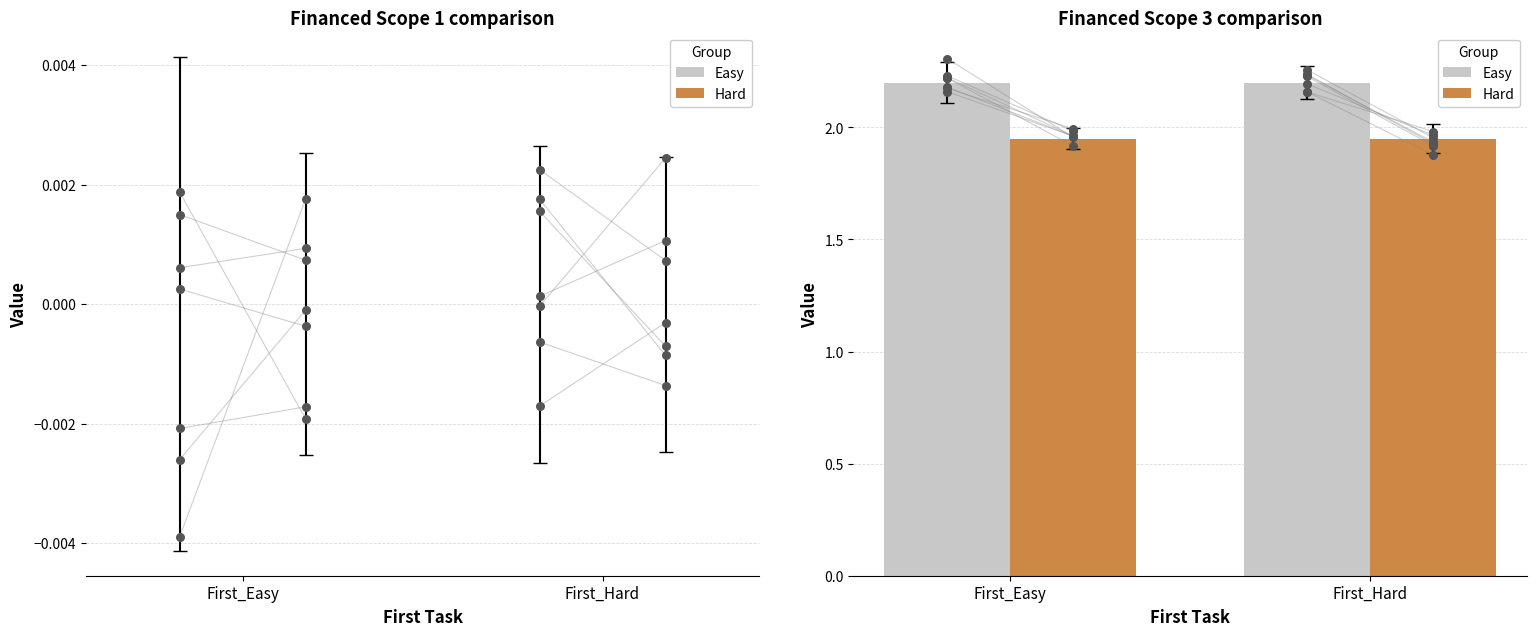

Which series has the largest total across all categories?

Easy